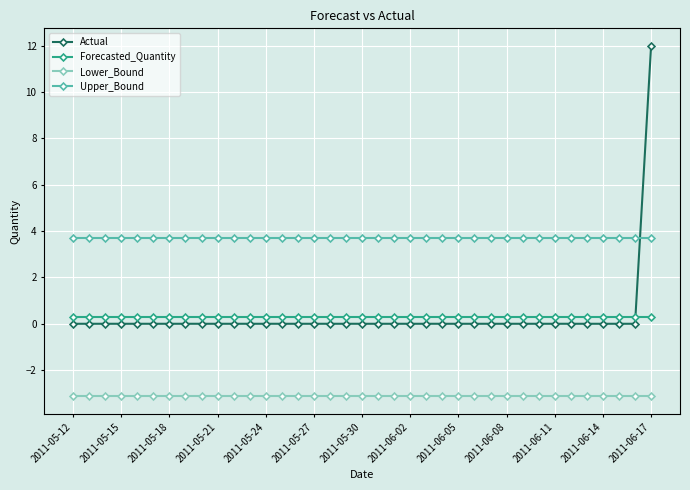

How many intersections are there between Upper_Bound and Actual?

1